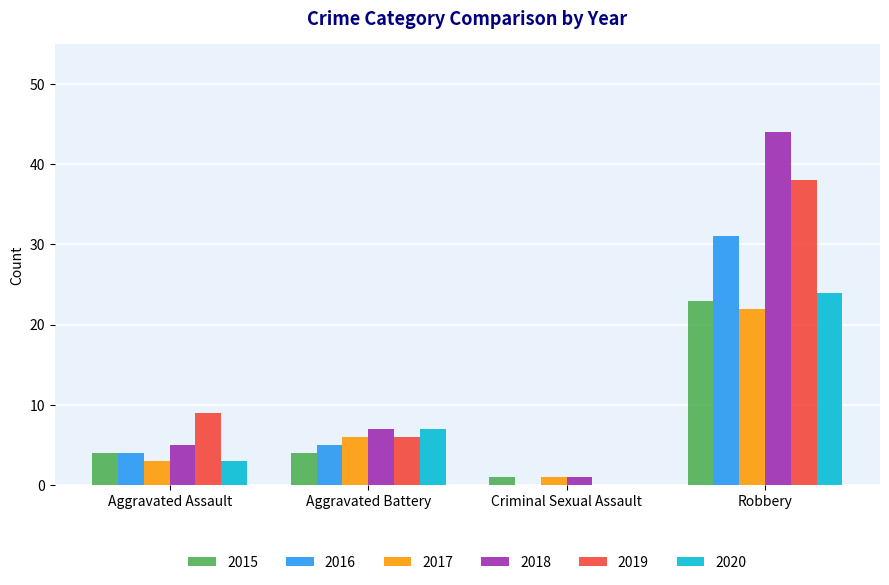

What is the greatest value displayed?

44